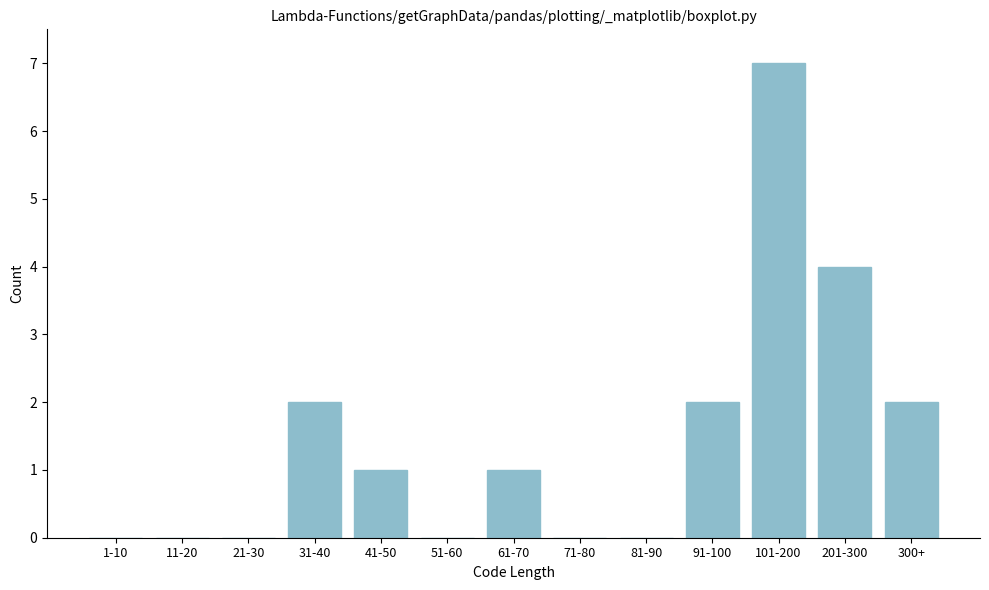

Reading right to left, list all the values displayed in this chart.

300+=2	201-300=4	101-200=7	91-100=2	81-90=0	71-80=0	61-70=1	51-60=0	41-50=1	31-40=2	21-30=0	11-20=0	1-10=0